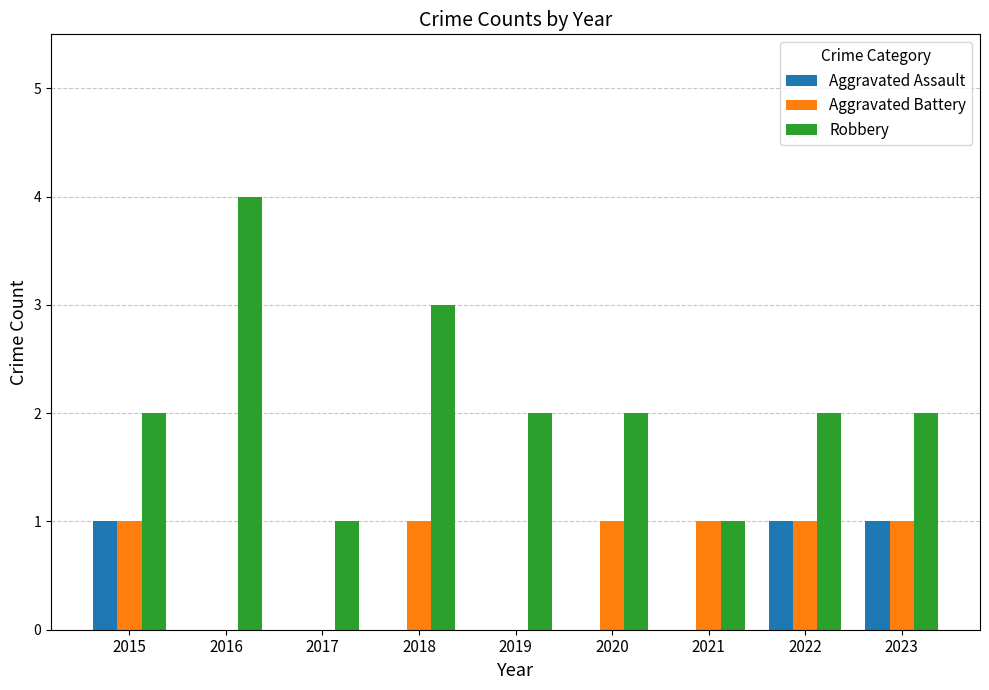

Which series changed the most between 2020 and 2021?

Robbery